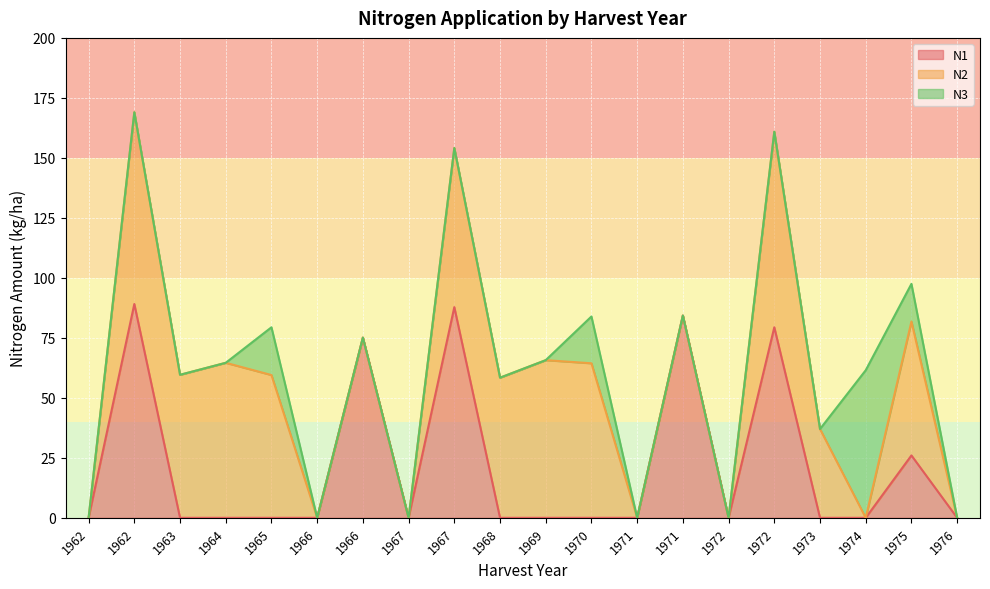

The N1 series shows -54.6 at 1974. True or false?

False